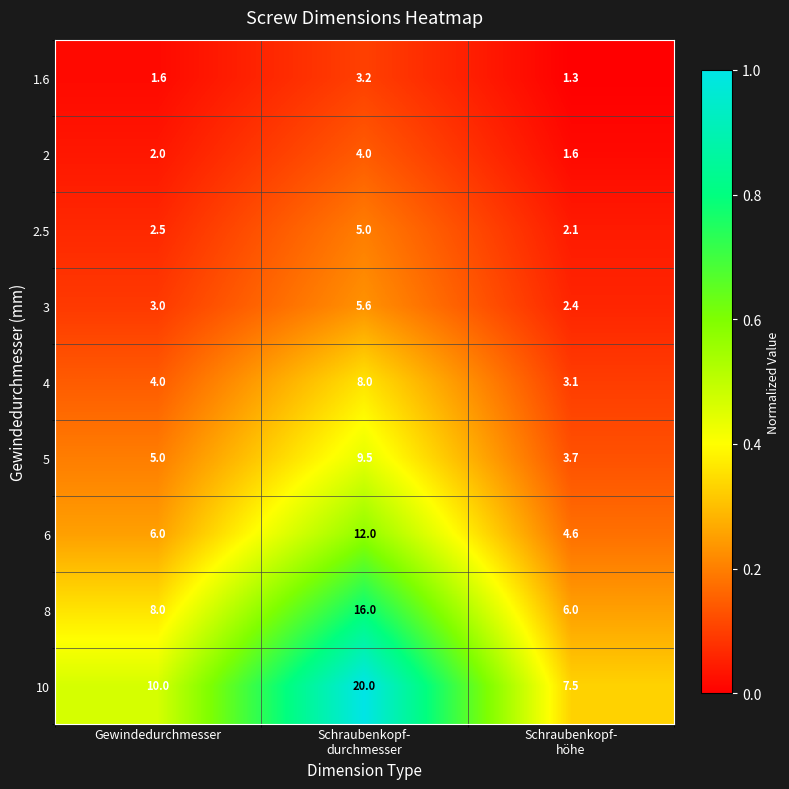

Which series has the largest total across all categories?

10